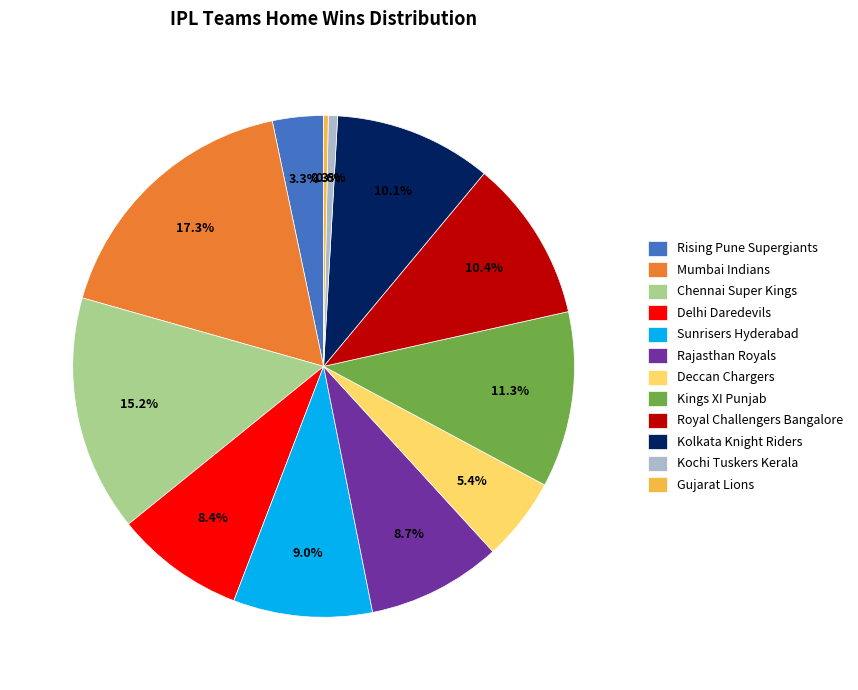

The Mumbai Indians slice represents 6% of the pie. True or false?

False